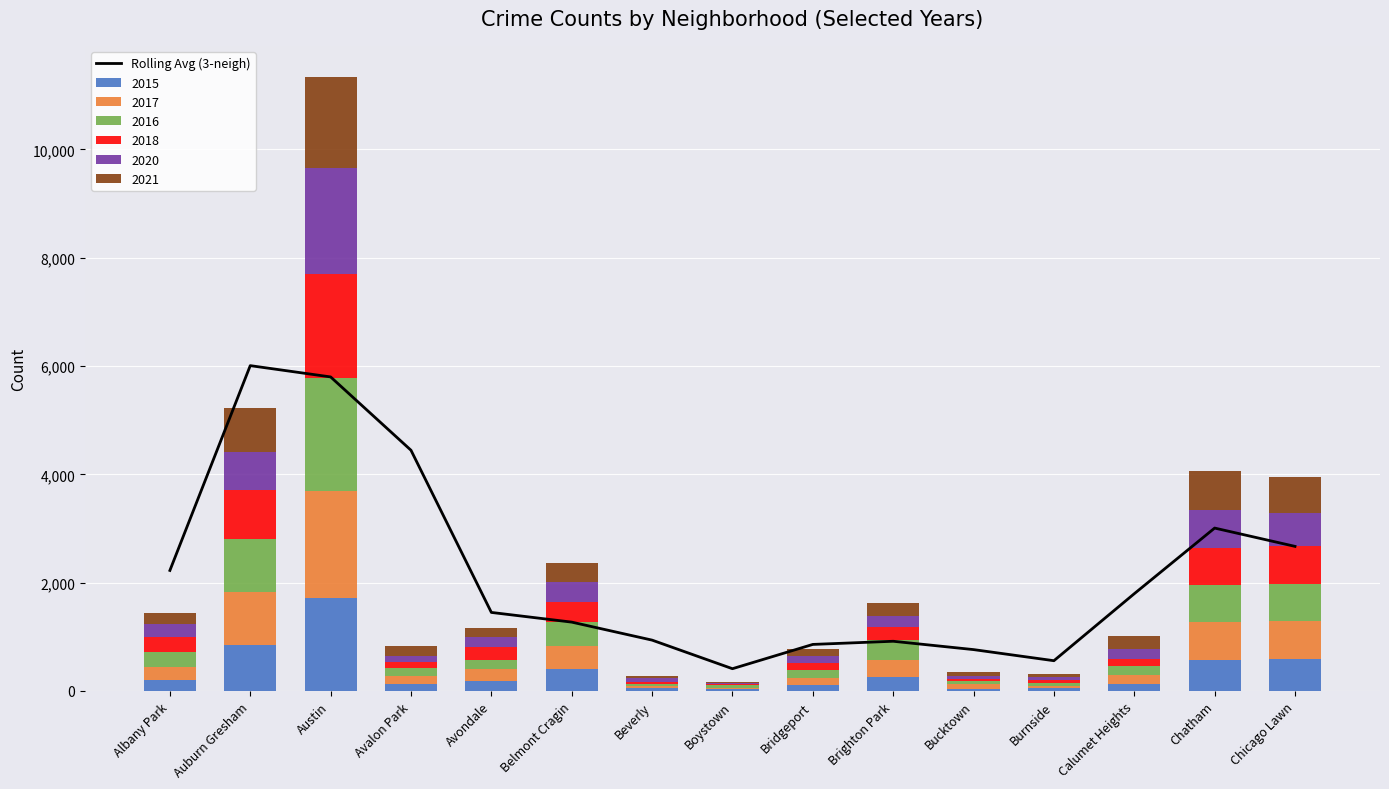

List the labels in order of value, largest first.

Auburn Gresham, Austin, Avalon Park, Chatham, Chicago Lawn, Albany Park, Calumet Heights, Avondale, Belmont Cragin, Beverly, Brighton Park, Bridgeport, Bucktown, Burnside, Boystown